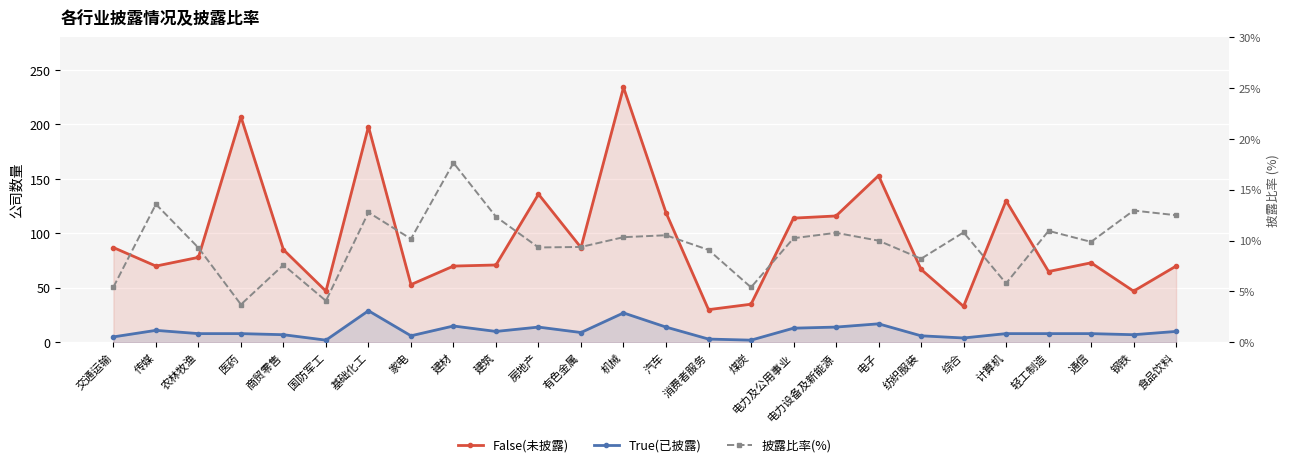

At which label is 披露比率(%) closest to 10?

电子